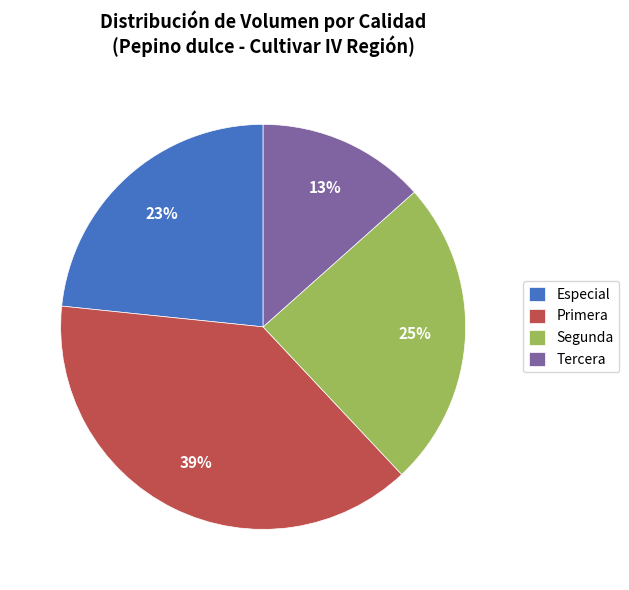

Rank the categories by value from lowest to highest.

Tercera, Especial, Segunda, Primera